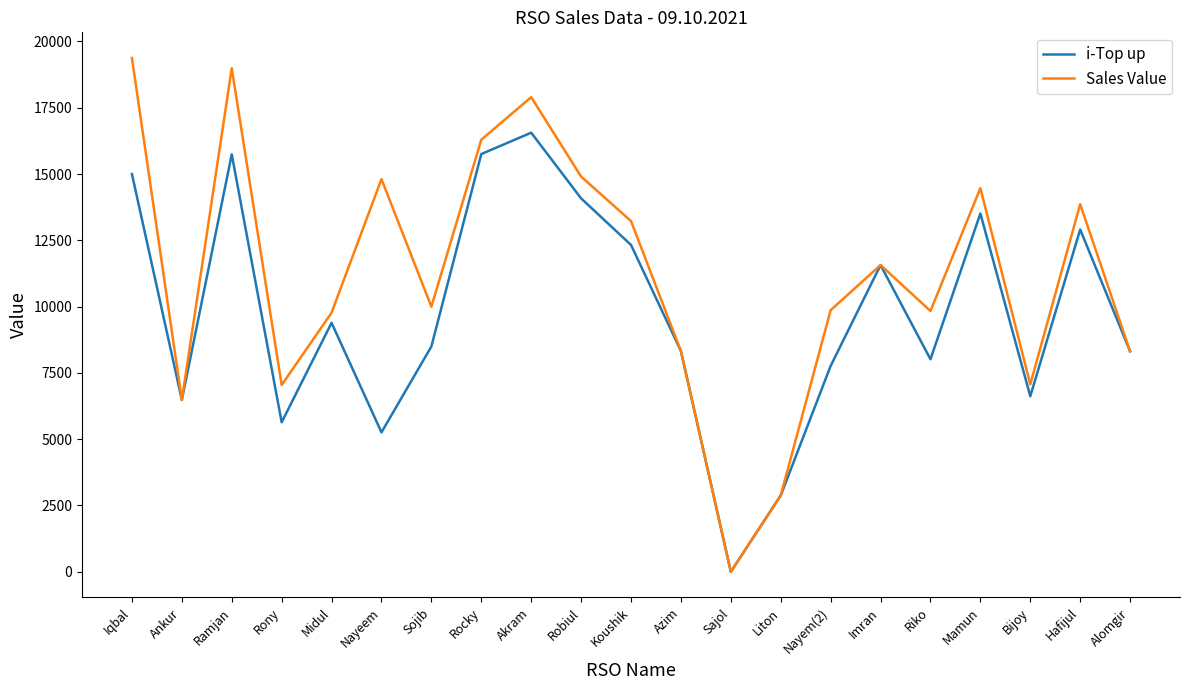

What is the total value across all series at Riko?

17850